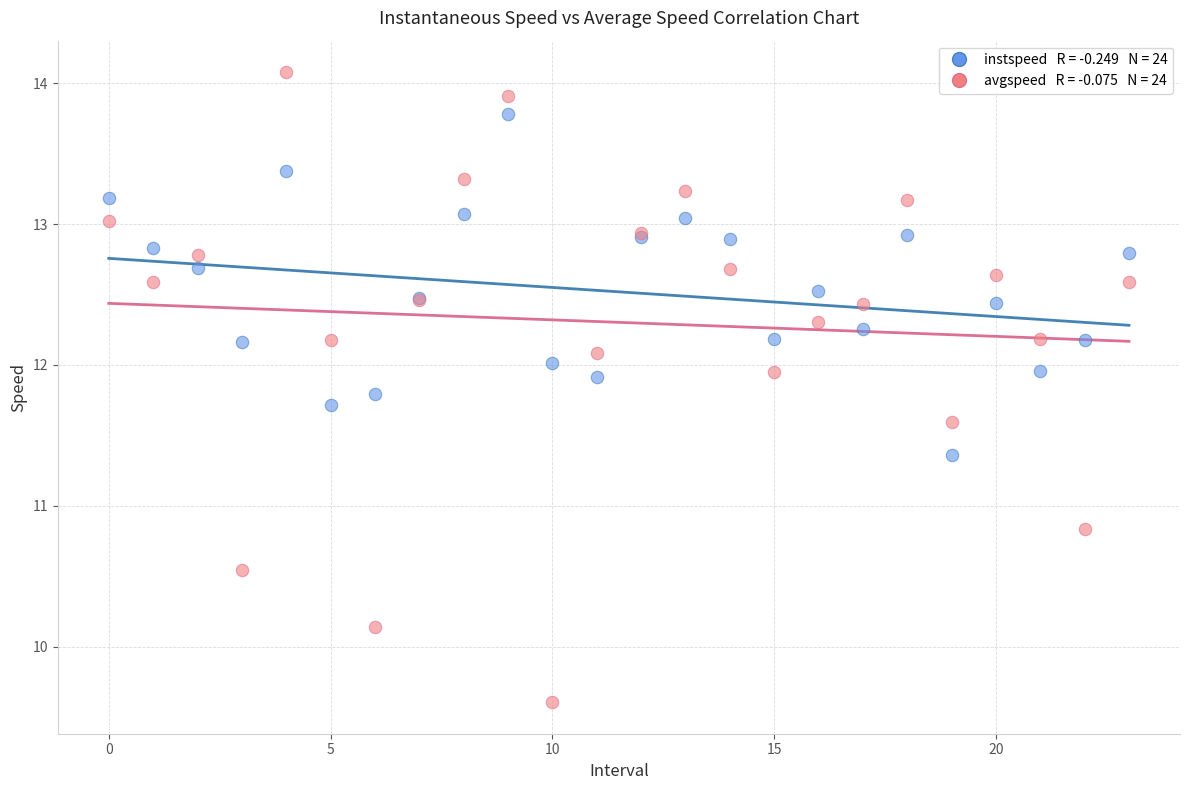

Across all series, what Y value is closest to 11?

10.8